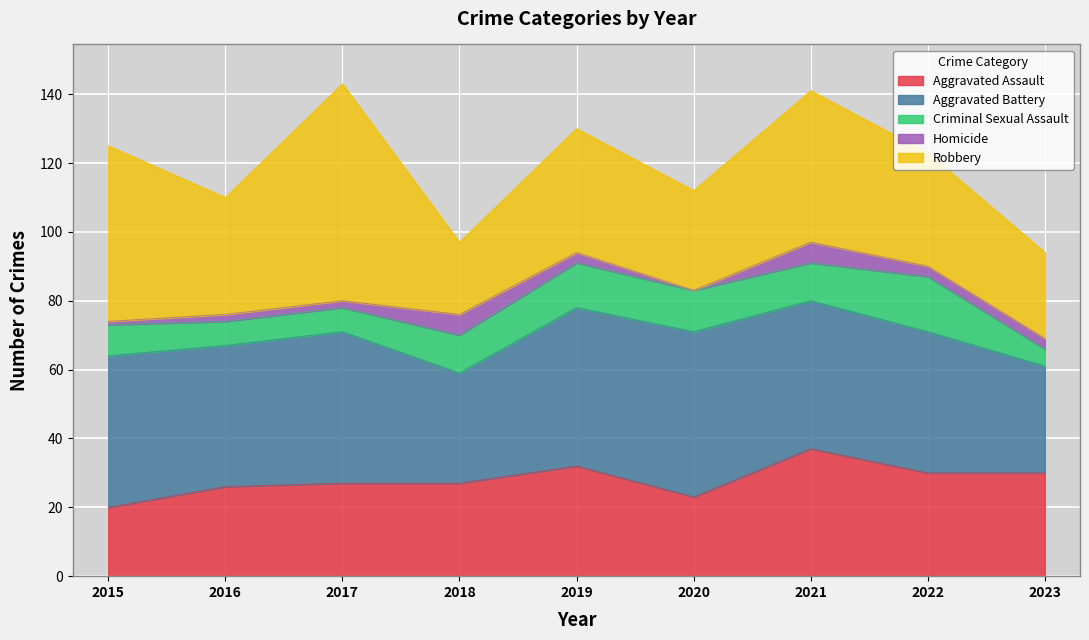

What is the difference between the second highest and minimum values in the Homicide series?

6